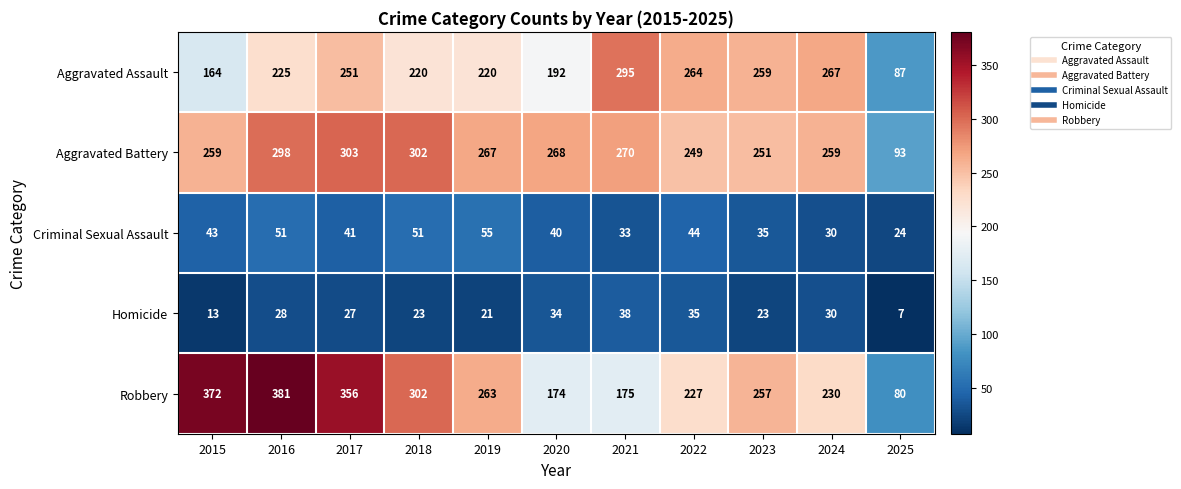

What is the total value across all series at 2024?

816